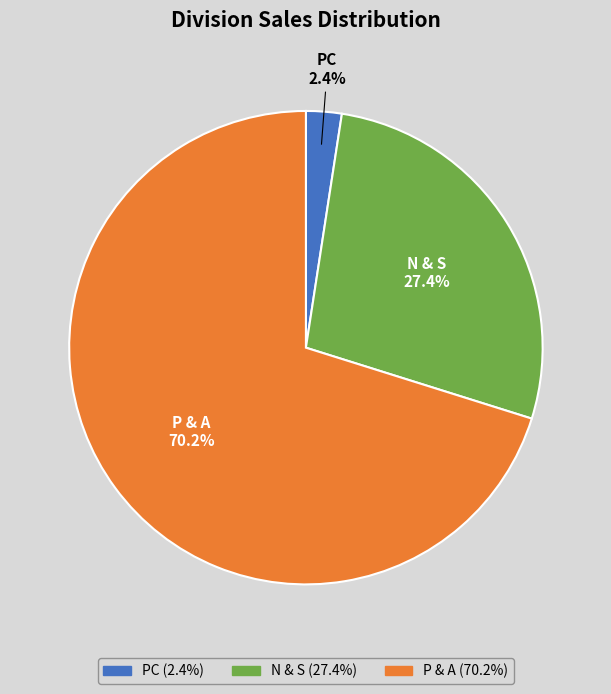

Which has a higher value, PC or P & A?

P & A